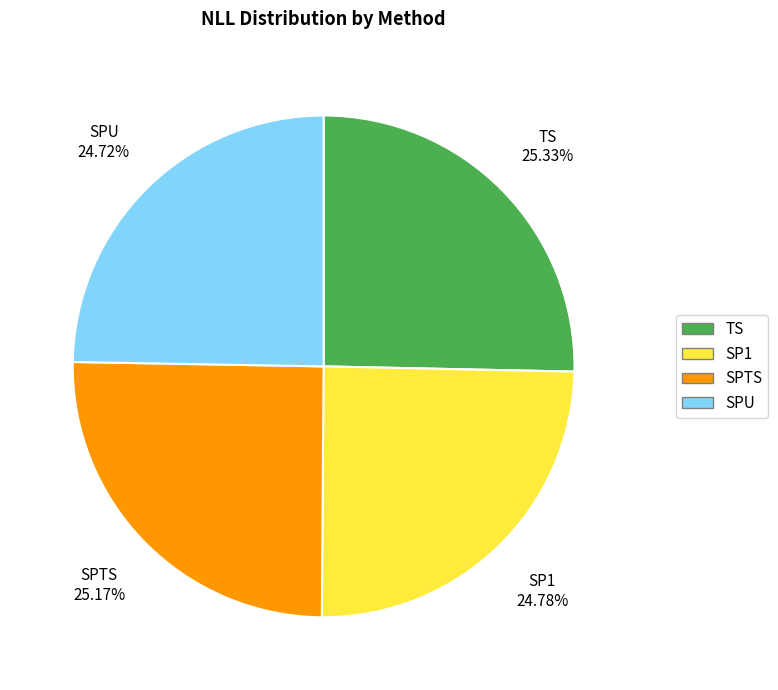

How many segments does this pie chart have?

4